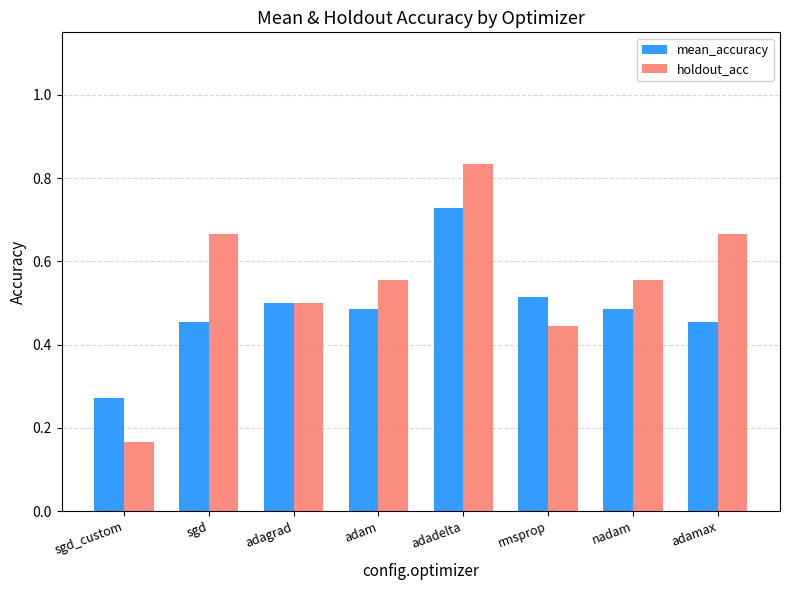

What is the total value across all series at nadam?

1.0